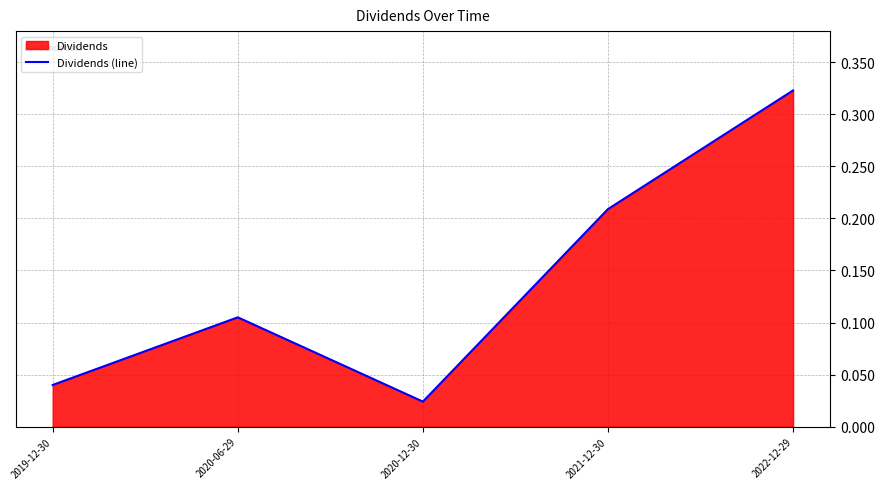

Rank the categories by value from lowest to highest.

2020-12-30, 2019-12-30, 2020-06-29, 2021-12-30, 2022-12-29